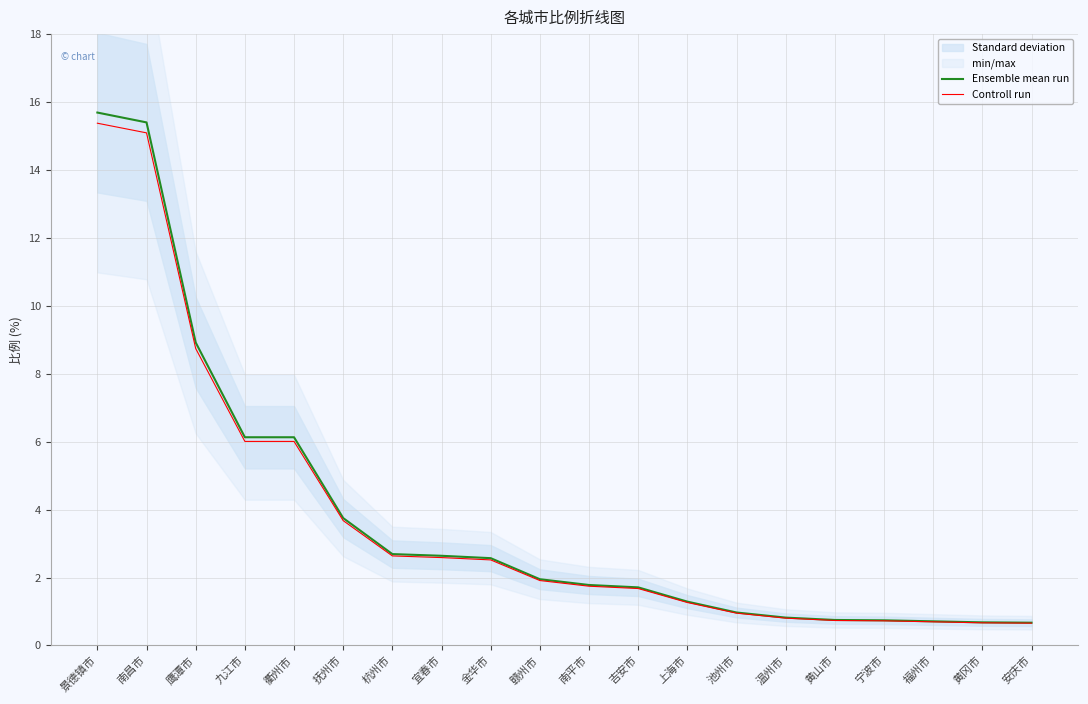

True or false: Ensemble mean run has more than 1 points higher than both neighbors.

False